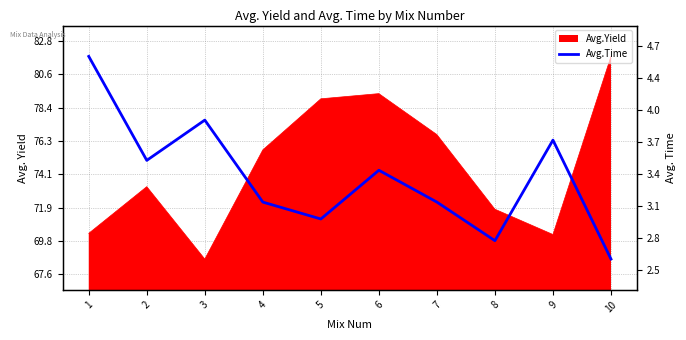

At which category does the data reach its first local valley?

2